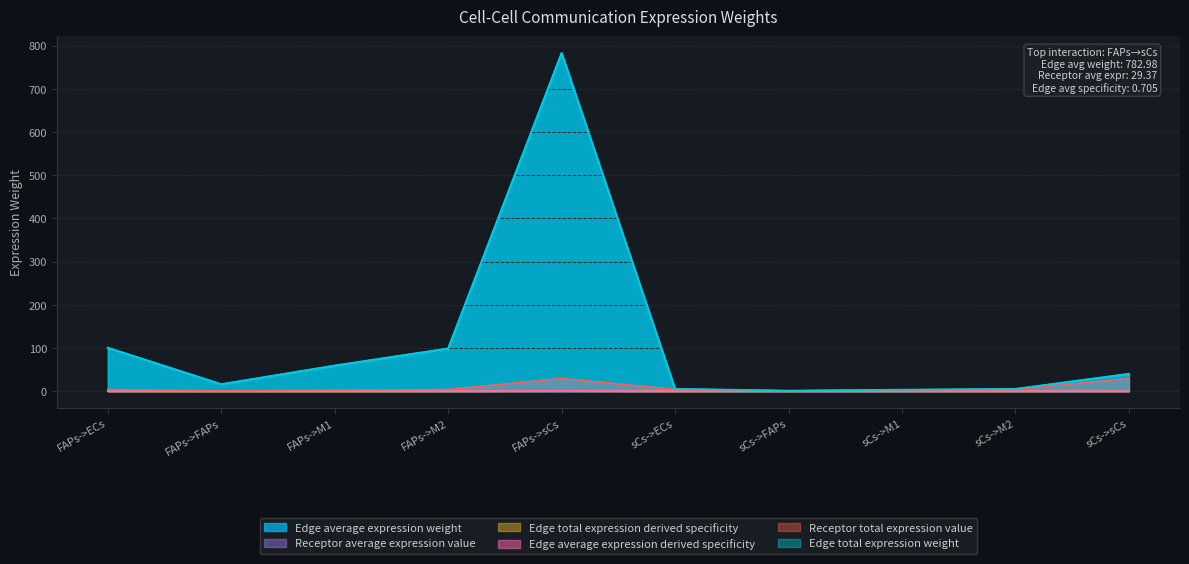

What is the sum of the Edge average expression weight values at sCs->sCs and FAPs->M1?

98.9